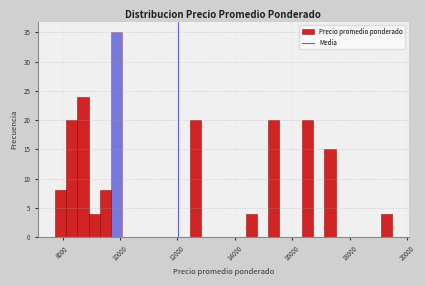

Around what value on the x-axis is the tallest bar? Give the approximate position of its centre, as read against the axis.

9800